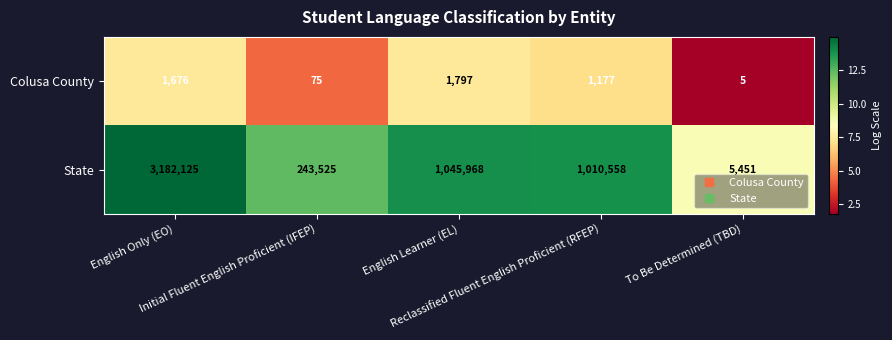

At how many categories does at least one series exceed 11?

5